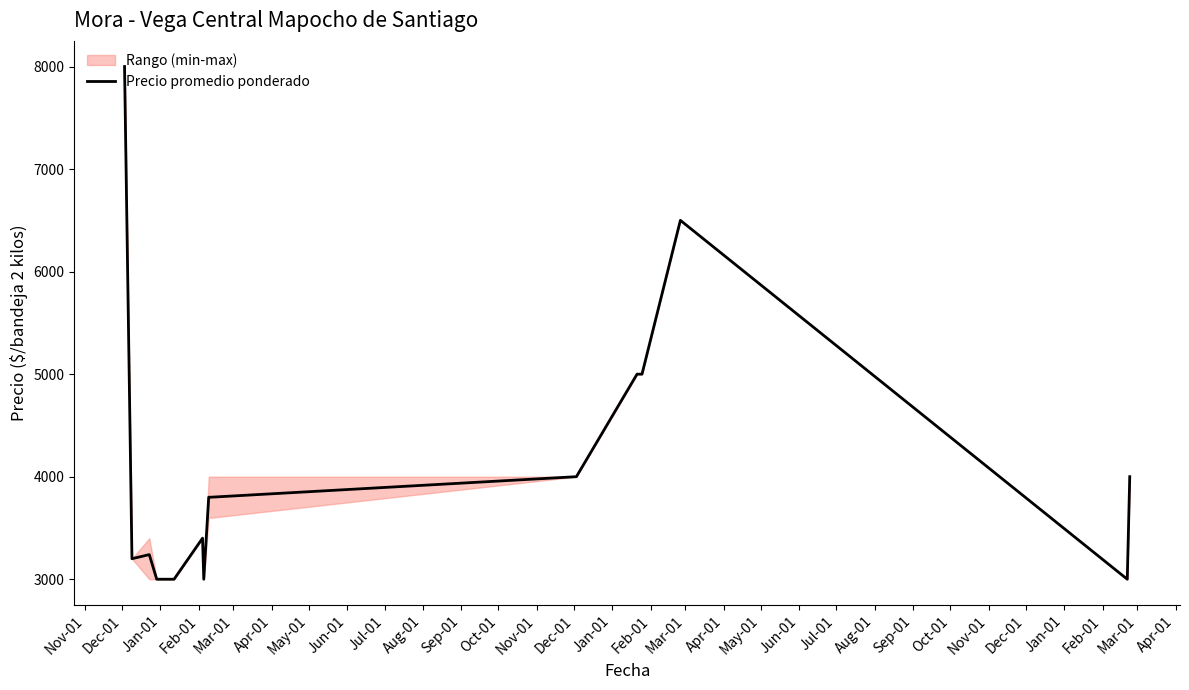

What is the highest value of the Precio promedio ponderado series?

8000